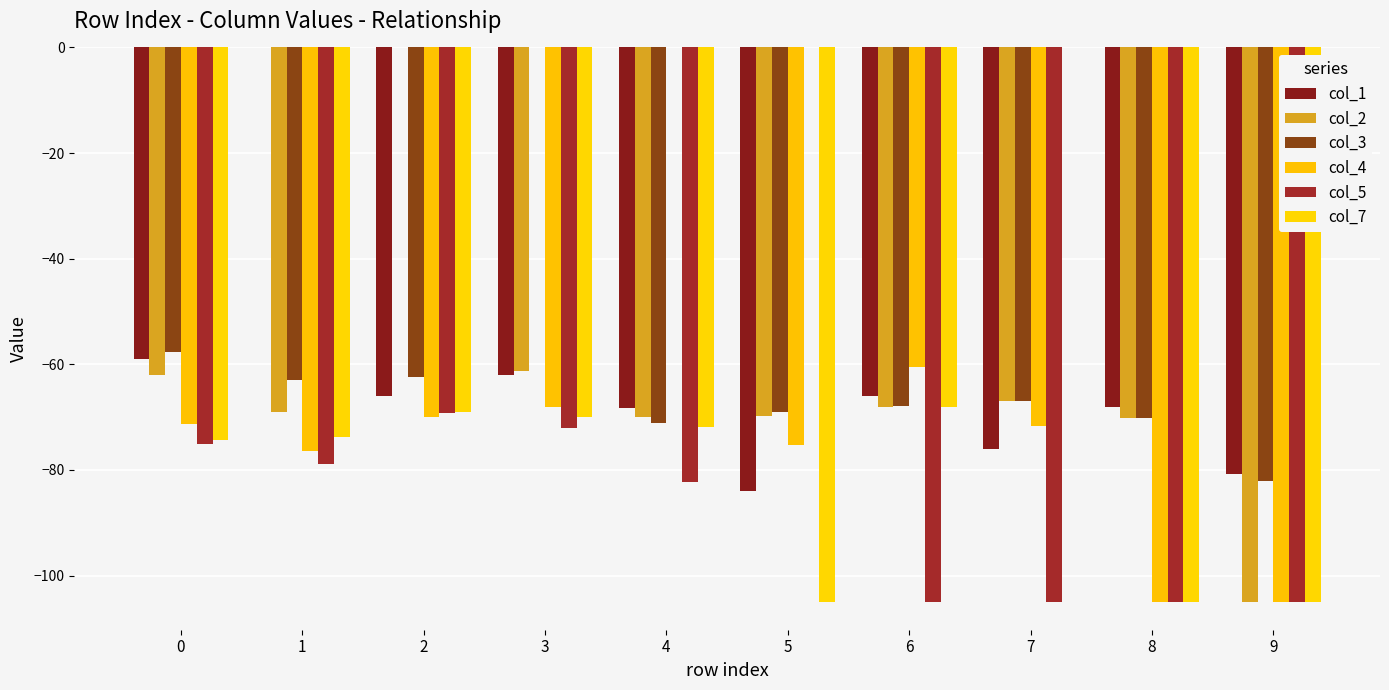

Is the value of col_7 at 5 greater than the value of col_5 at 1?

No